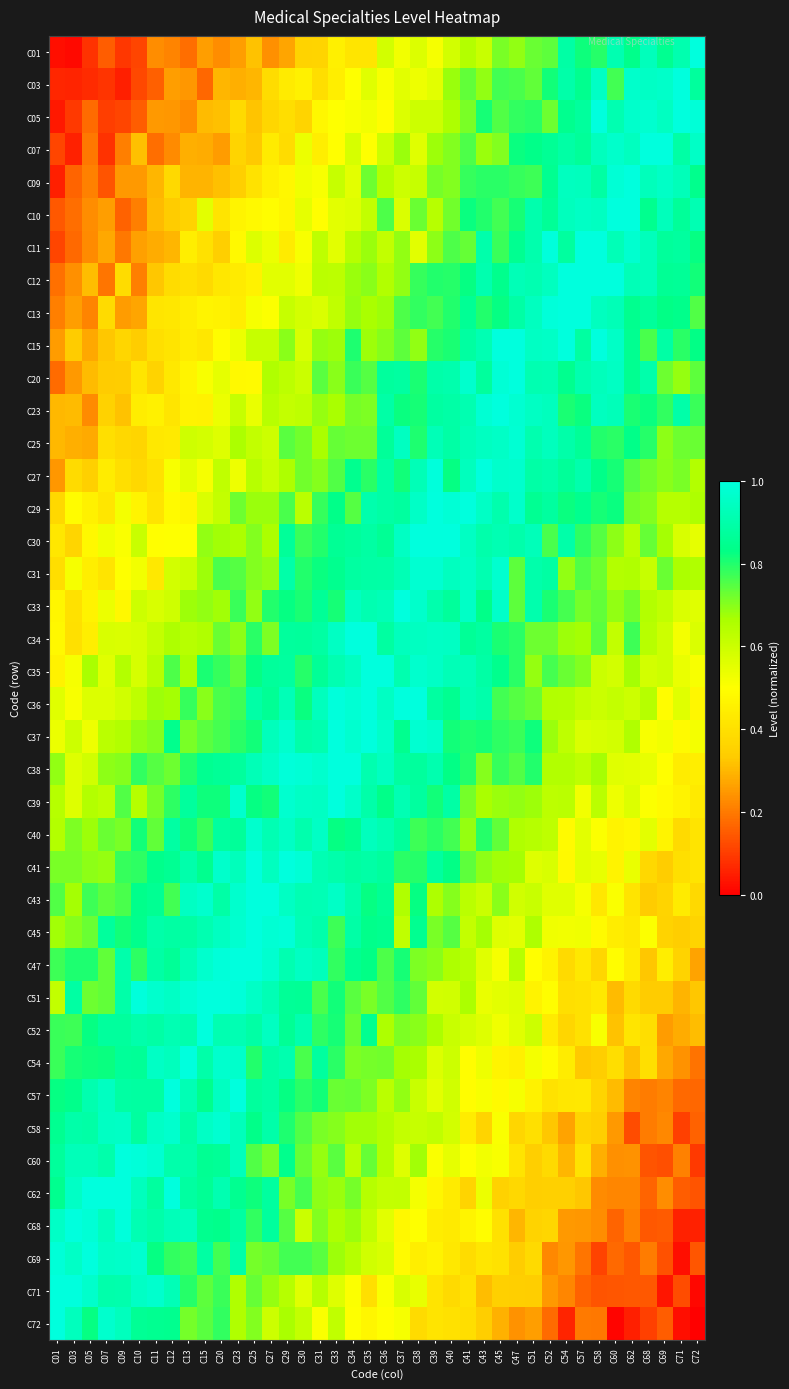

Which has a higher value, C34 or C40?

C40